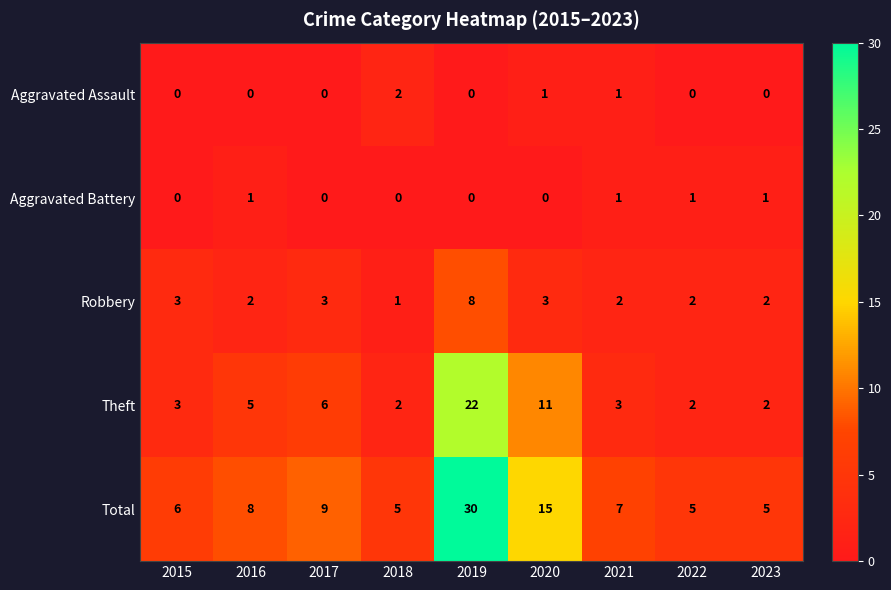

Count the Robbery values in the range 2 to 3.

7